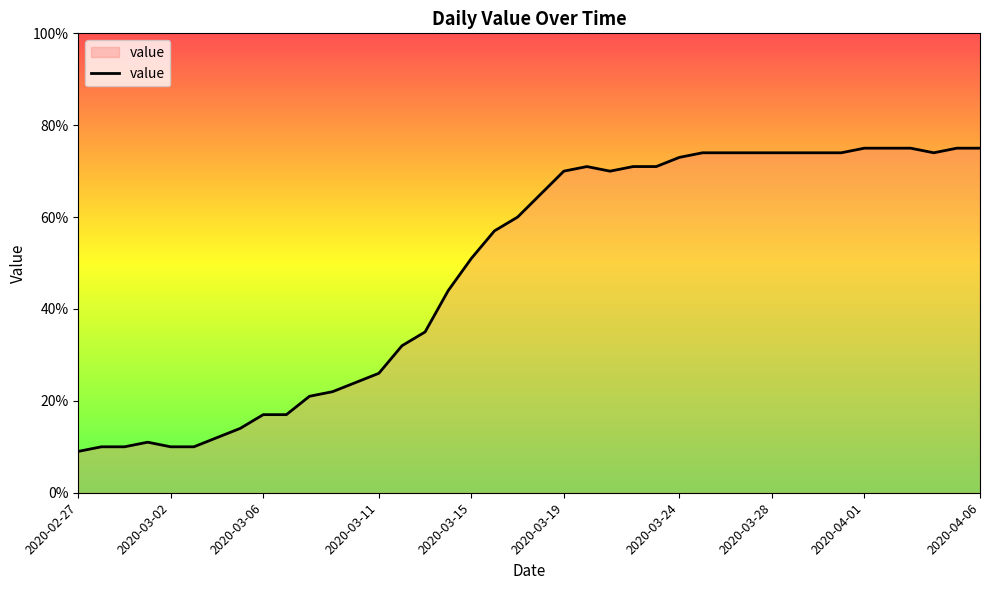

Reading left to right, transcribe all the data shown in this chart.

9	10	10	11	10	10	12	14	17	17	21	22	24	26	32	35	44	51	57	60	65	70	71	70	71	71	73	74	74	74	74	74	74	74	75	75	75	74	75	75